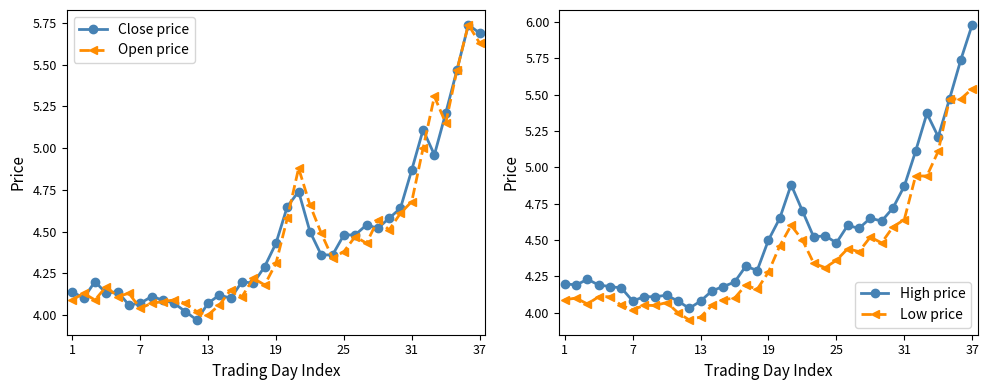

True or false: Open price has more than 2 points higher than both neighbors.

True